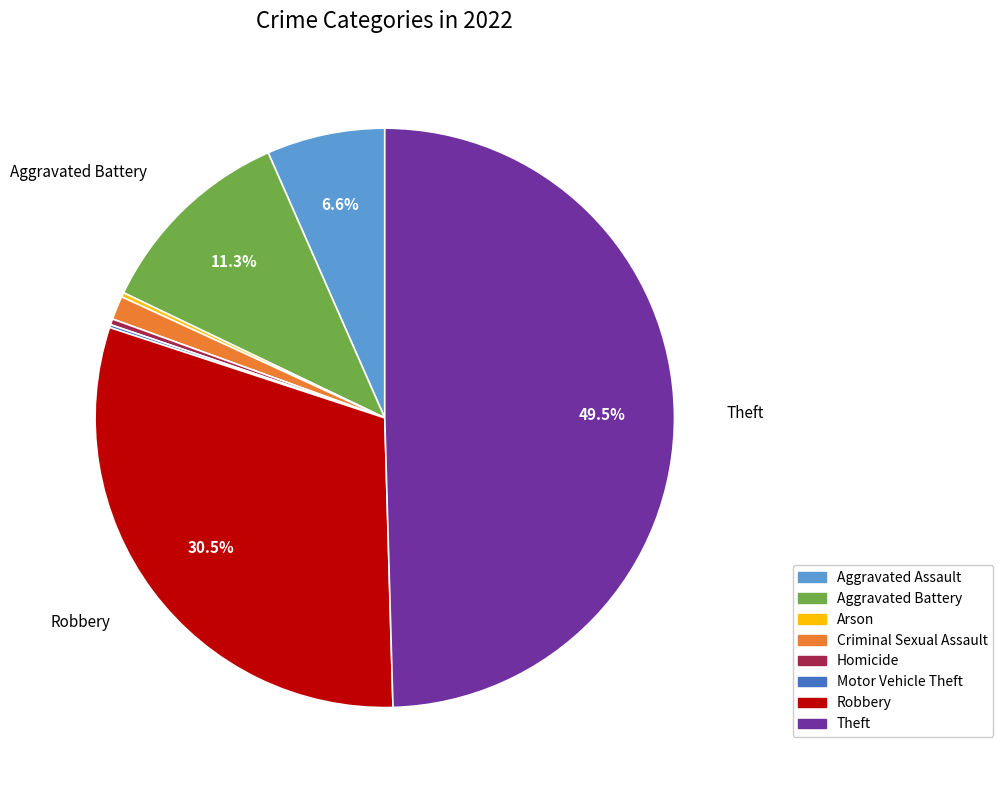

To the nearest percent, what is the combined percentage of Theft and Aggravated Battery?

61%